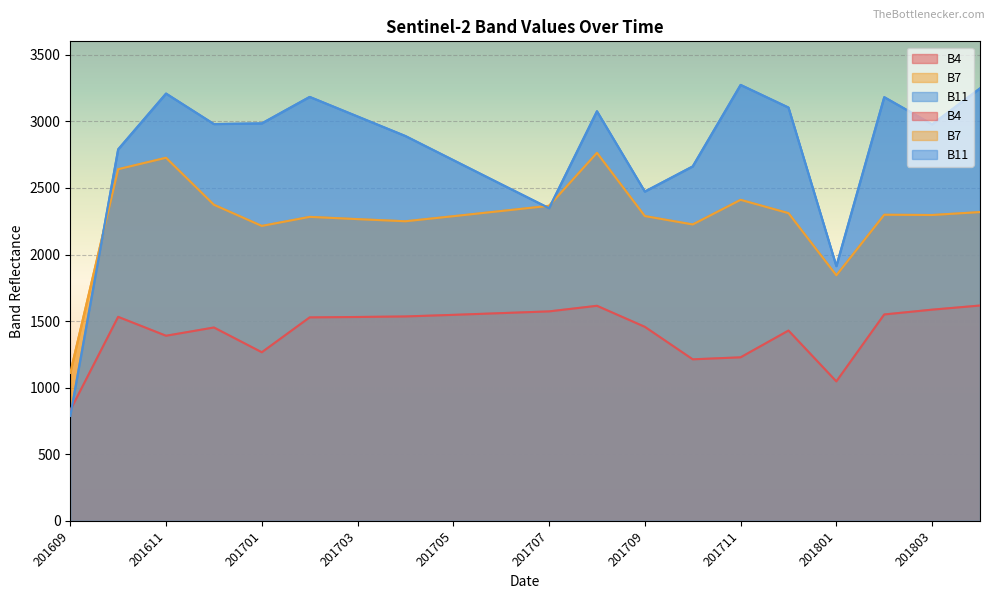

True or false: B7 and B4 cross at least once.

False